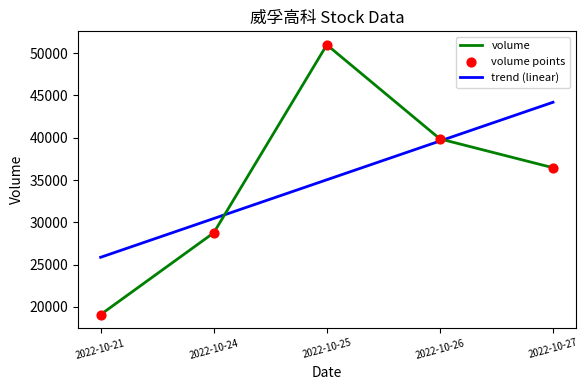

What is the total value across all series at 2022-10-24?

59209.8